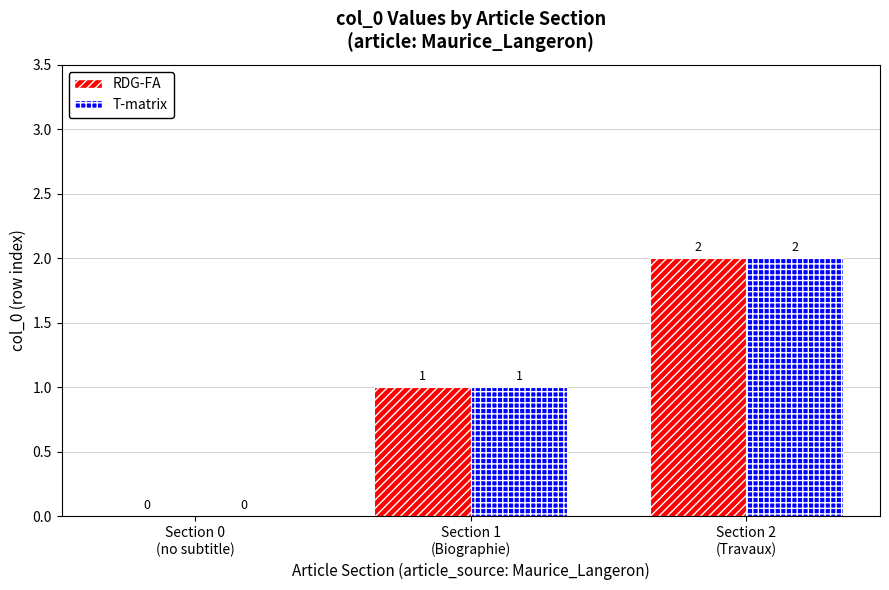

Reading left to right, list all the values displayed in this chart.

RDG-FA: Section 0
(no subtitle)=0	Section 1
(Biographie)=1	Section 2
(Travaux)=2
T-matrix: Section 0
(no subtitle)=0	Section 1
(Biographie)=1	Section 2
(Travaux)=2